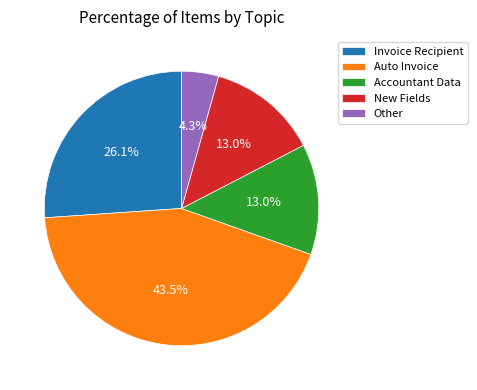

Is the sum of New Fields and Invoice Recipient greater than half?

No